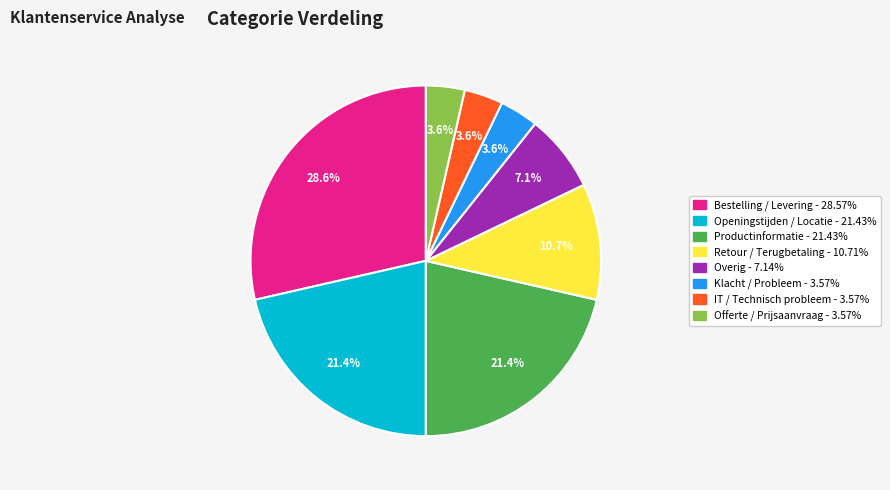

Is there any slice that represents more than half of the pie?

No